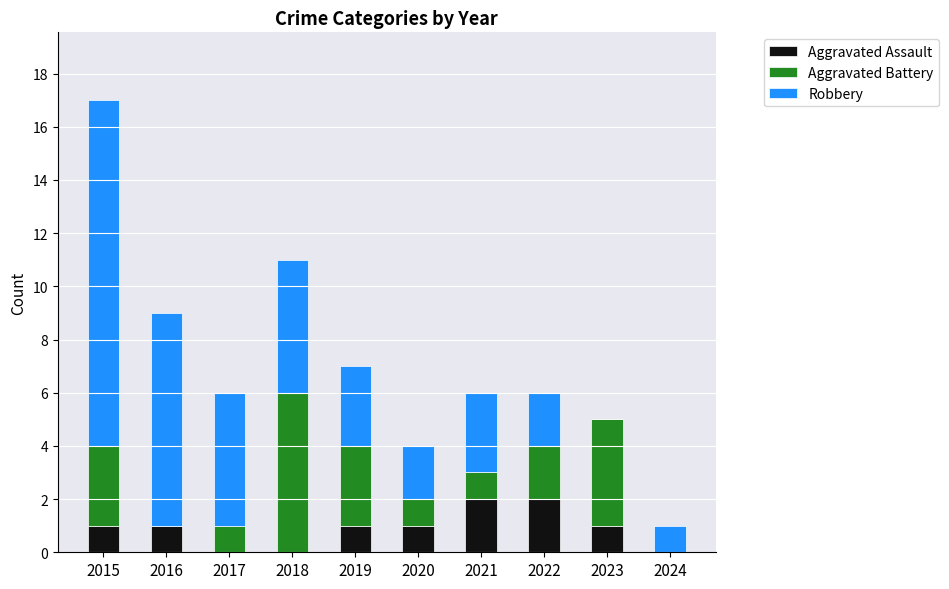

What is the total value across all series at 2018?

11